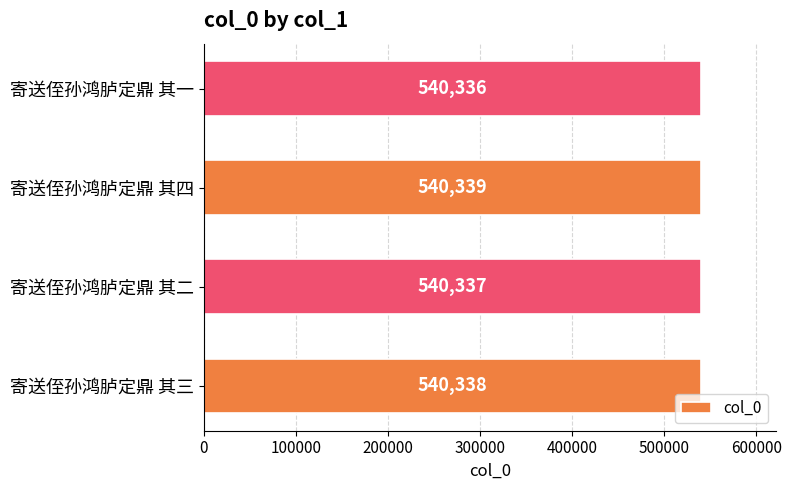

What is the average value?

540338